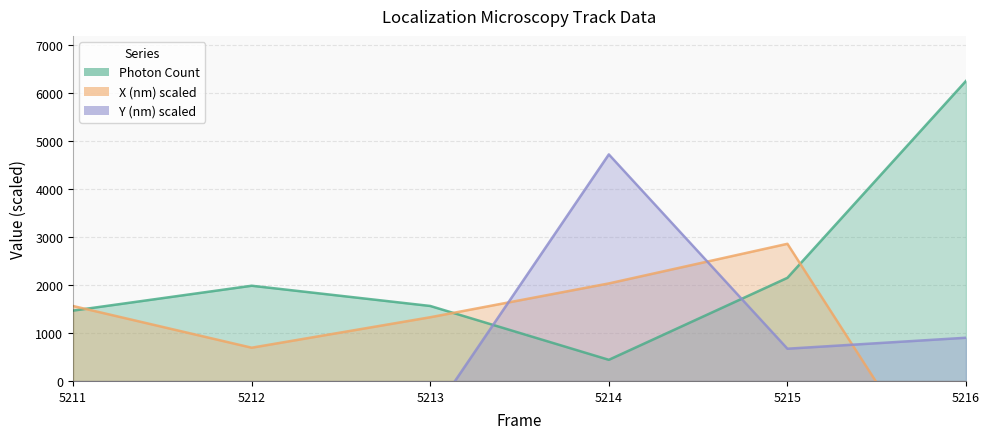

What is the average value of the Y (nm) scaled series?

809.0